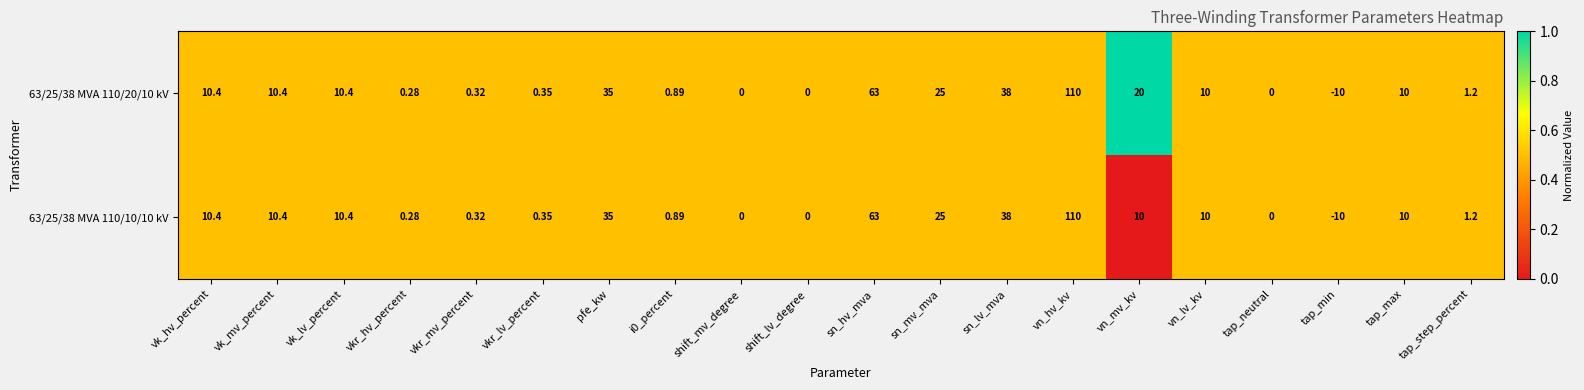

At which label does 63/25/38 MVA 110/20/10 kV first exceed 10?

vk_hv_percent